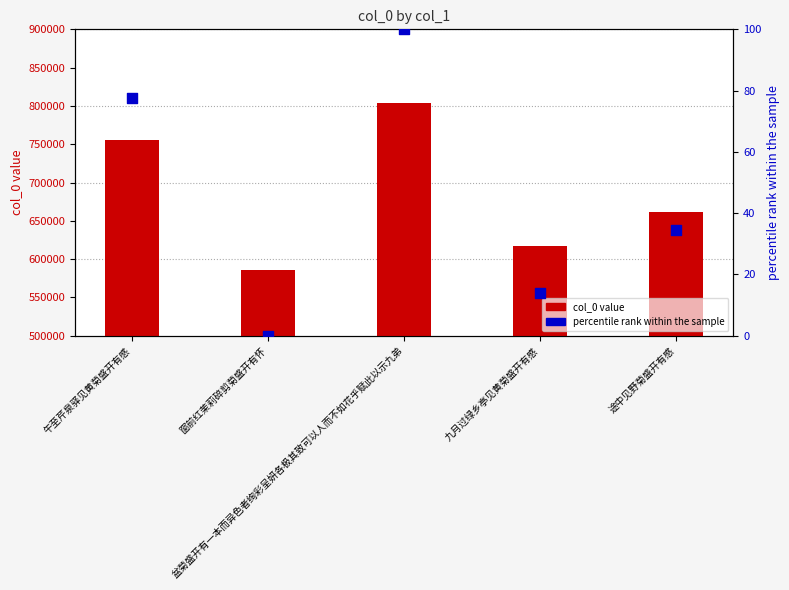

Which series has the widest spread of Y values?

col_0 value